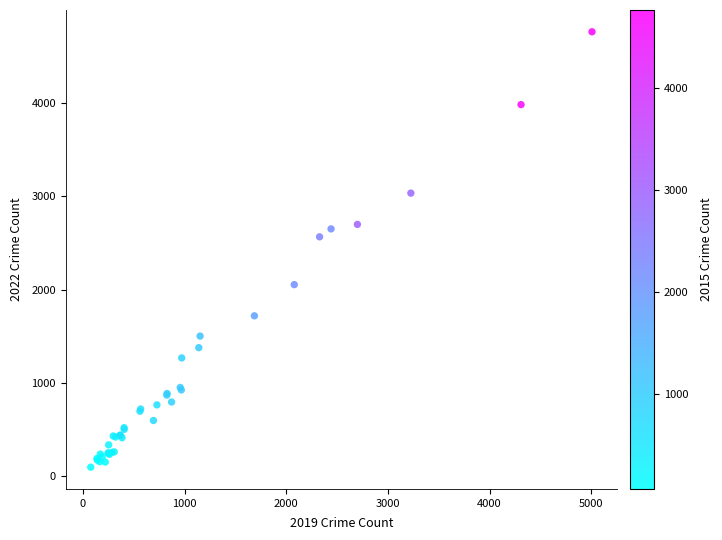

What Y value in the scatter plot is closest to 2430?

2566